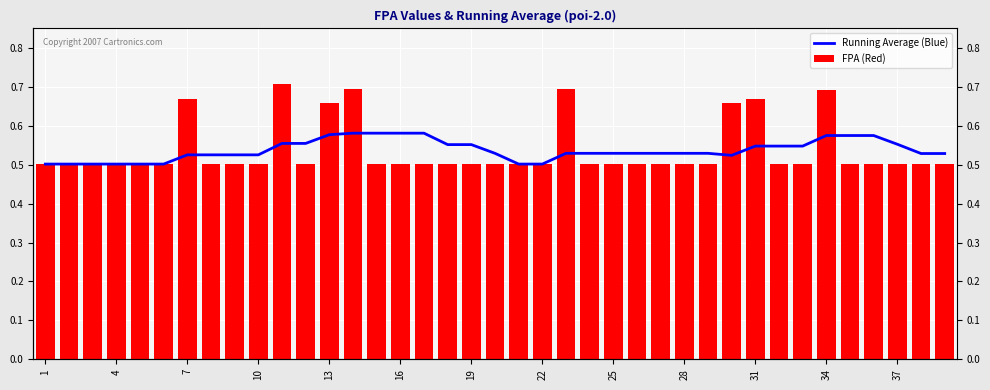

What is the sum of the Running Average (Blue) values at 19 and 1?

1.1